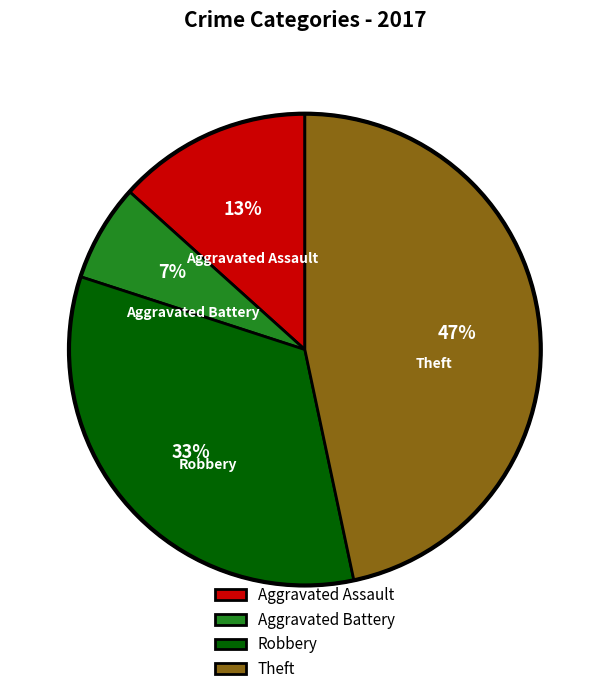

Which category has the smallest portion of the pie?

Aggravated Battery